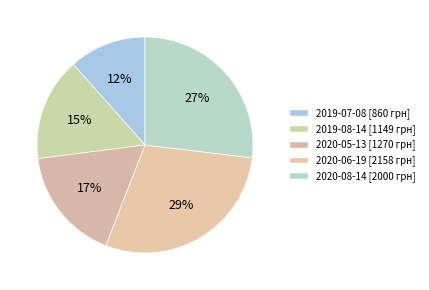

To the nearest percent, what is the combined percentage of 2019-07-08 and 2020-08-14?

38%